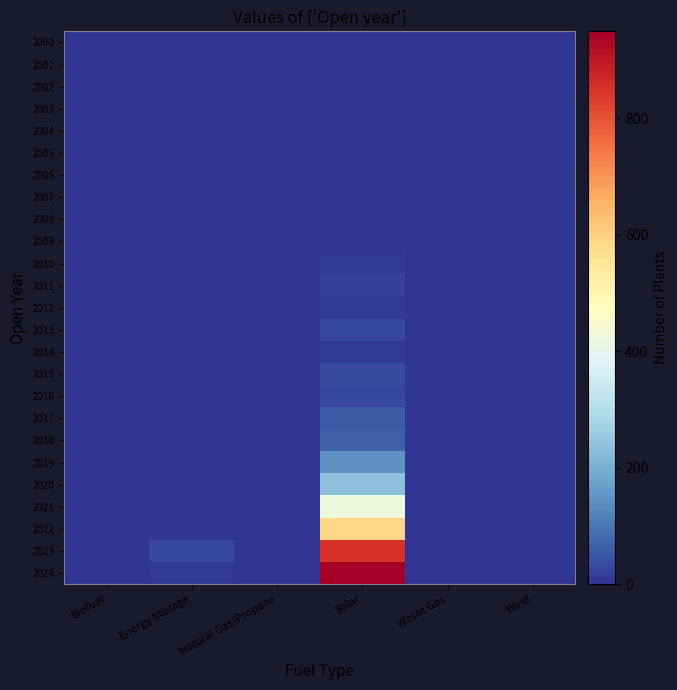

Reading left to right, list all the values displayed in this chart.

2000: Biofuel=0	Energy Storage=0	Natural Gas/Propane=0	Solar=0	Waste Gas=0	Wind=0
2001: Biofuel=0	Energy Storage=0	Natural Gas/Propane=0	Solar=0	Waste Gas=0	Wind=0
2002: Biofuel=0	Energy Storage=0	Natural Gas/Propane=0	Solar=0	Waste Gas=0	Wind=0
2003: Biofuel=0	Energy Storage=0	Natural Gas/Propane=0	Solar=0	Waste Gas=0	Wind=0
2004: Biofuel=0	Energy Storage=0	Natural Gas/Propane=0	Solar=0	Waste Gas=0	Wind=0
2005: Biofuel=0	Energy Storage=0	Natural Gas/Propane=0	Solar=0	Waste Gas=0	Wind=0
2006: Biofuel=0	Energy Storage=0	Natural Gas/Propane=0	Solar=1	Waste Gas=0	Wind=0
2007: Biofuel=0	Energy Storage=0	Natural Gas/Propane=0	Solar=0	Waste Gas=0	Wind=0
2008: Biofuel=0	Energy Storage=0	Natural Gas/Propane=0	Solar=0	Waste Gas=0	Wind=0
2009: Biofuel=0	Energy Storage=0	Natural Gas/Propane=0	Solar=2	Waste Gas=0	Wind=0
2010: Biofuel=0	Energy Storage=0	Natural Gas/Propane=0	Solar=9	Waste Gas=0	Wind=1
2011: Biofuel=0	Energy Storage=0	Natural Gas/Propane=0	Solar=19	Waste Gas=0	Wind=0
2012: Biofuel=0	Energy Storage=0	Natural Gas/Propane=0	Solar=8	Waste Gas=0	Wind=0
2013: Biofuel=0	Energy Storage=0	Natural Gas/Propane=0	Solar=30	Waste Gas=0	Wind=0
2014: Biofuel=0	Energy Storage=0	Natural Gas/Propane=0	Solar=11	Waste Gas=0	Wind=0
2015: Biofuel=0	Energy Storage=0	Natural Gas/Propane=0	Solar=34	Waste Gas=0	Wind=0
2016: Biofuel=0	Energy Storage=0	Natural Gas/Propane=0	Solar=29	Waste Gas=0	Wind=0
2017: Biofuel=0	Energy Storage=1	Natural Gas/Propane=0	Solar=57	Waste Gas=0	Wind=0
2018: Biofuel=0	Energy Storage=0	Natural Gas/Propane=0	Solar=64	Waste Gas=0	Wind=0
2019: Biofuel=0	Energy Storage=1	Natural Gas/Propane=0	Solar=148	Waste Gas=0	Wind=0
2020: Biofuel=0	Energy Storage=1	Natural Gas/Propane=0	Solar=231	Waste Gas=0	Wind=0
2021: Biofuel=0	Energy Storage=4	Natural Gas/Propane=0	Solar=423	Waste Gas=0	Wind=0
2022: Biofuel=0	Energy Storage=2	Natural Gas/Propane=0	Solar=587	Waste Gas=0	Wind=0
2023: Biofuel=0	Energy Storage=33	Natural Gas/Propane=0	Solar=849	Waste Gas=0	Wind=0
2024: Biofuel=0	Energy Storage=8	Natural Gas/Propane=0	Solar=949	Waste Gas=0	Wind=0